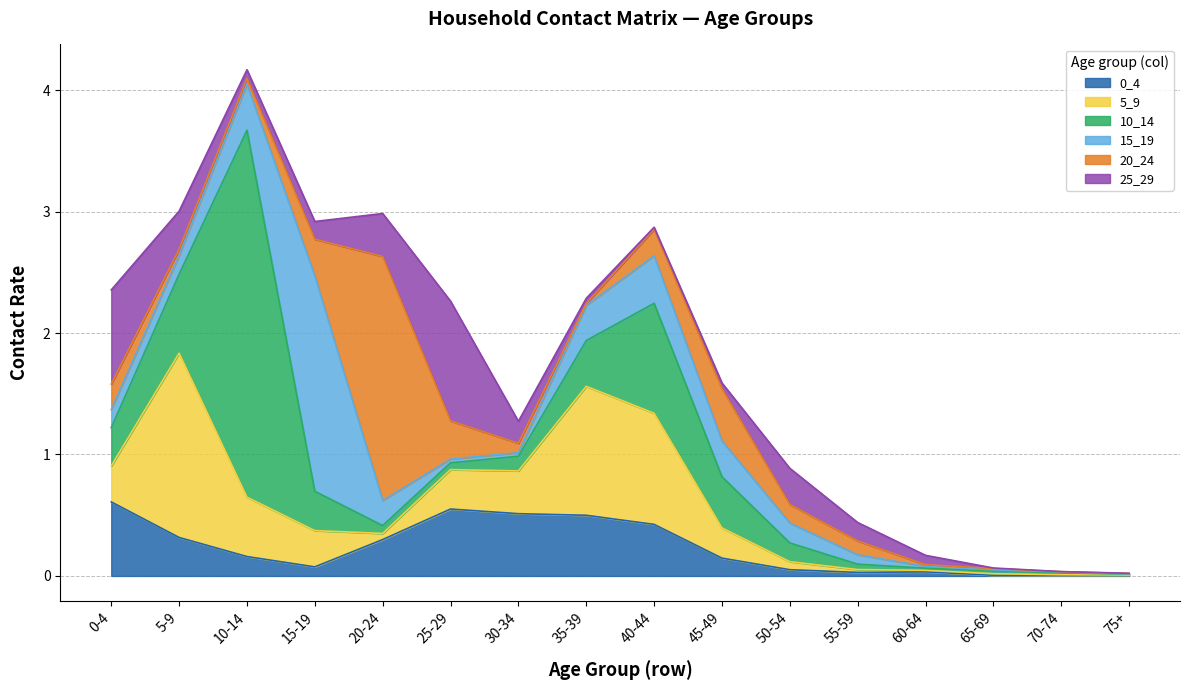

At which label is 5_9 closest to 0?

75+